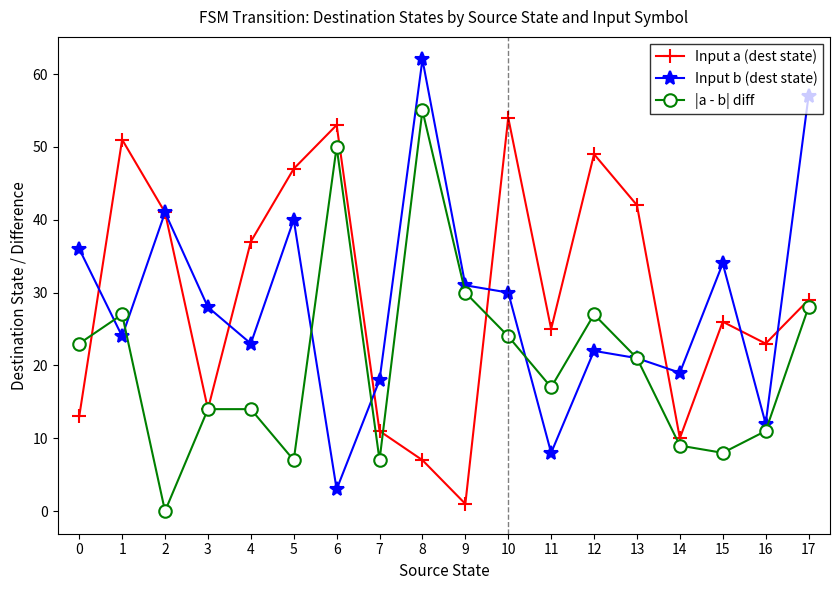

Is it true that |a - b| diff equals 19 at 9?

False